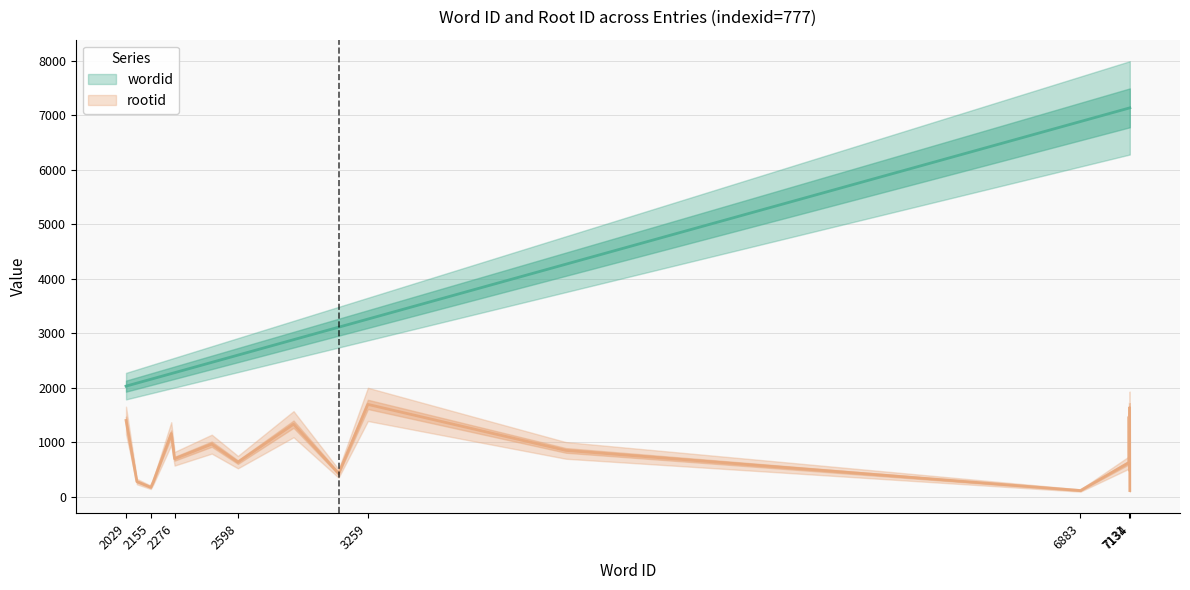

List the series in order of their overall mean, lowest first.

rootid, wordid